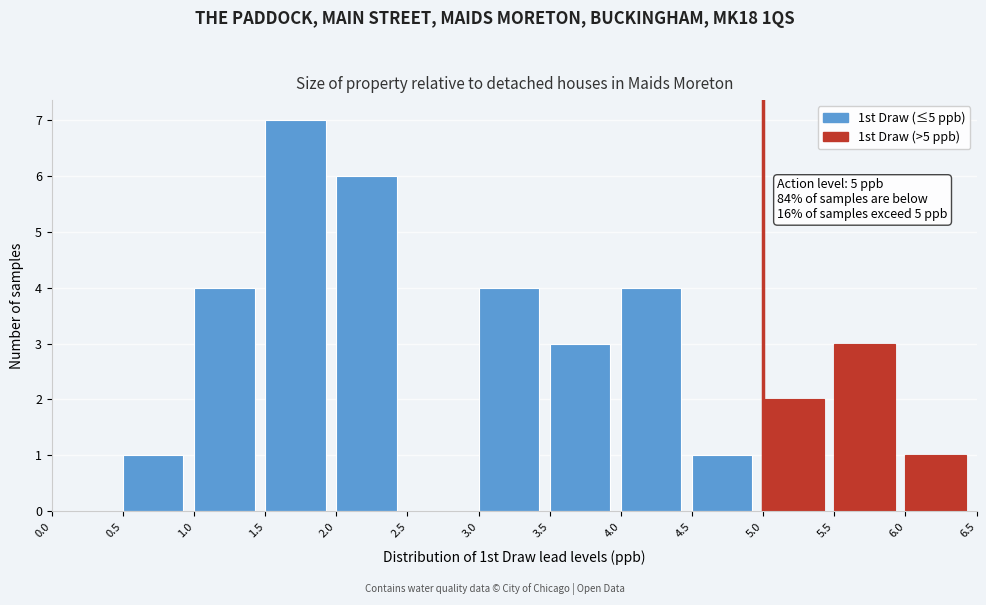

Which range on the x-axis has the tallest bar?

1.5 to 2.0